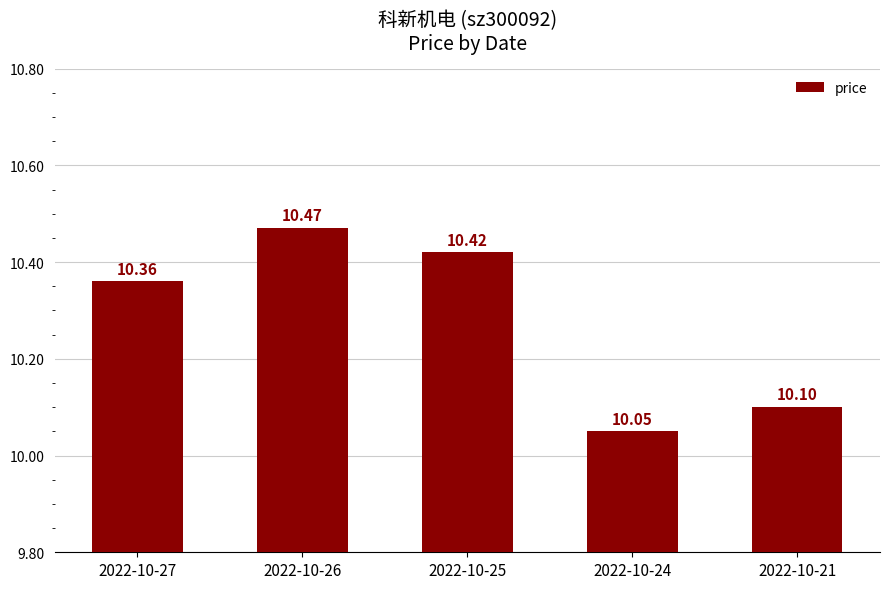

Reading left to right, what are all the values shown in this chart?

2022-10-27=10.4	2022-10-26=10.5	2022-10-25=10.4	2022-10-24=10.1	2022-10-21=10.1